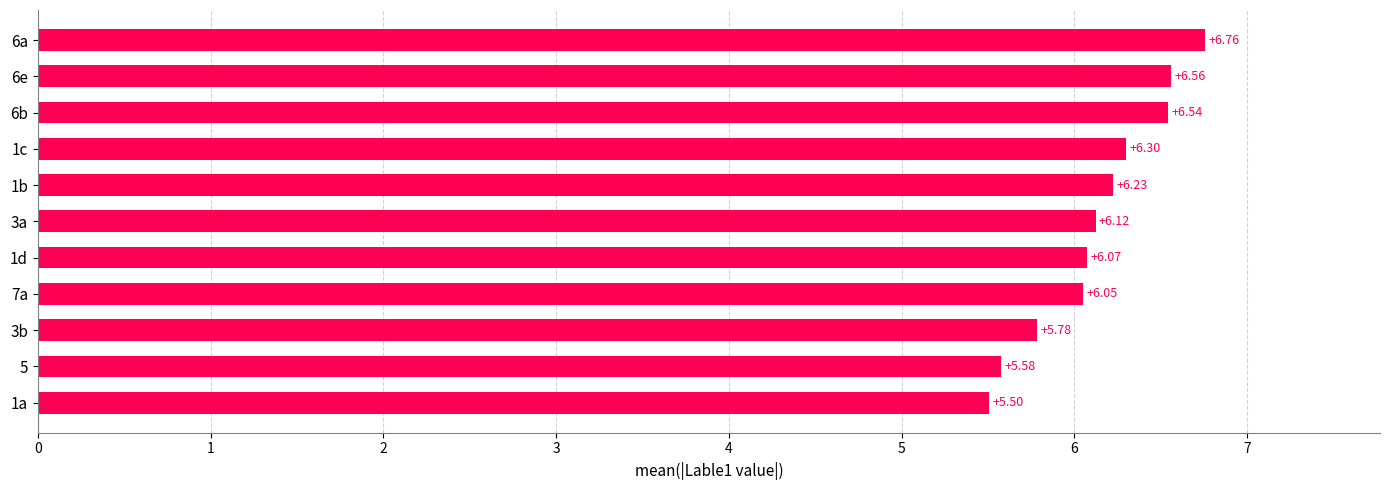

List the labels in order of value, largest first.

6a, 6e, 6b, 1c, 1b, 3a, 1d, 7a, 3b, 5, 1a